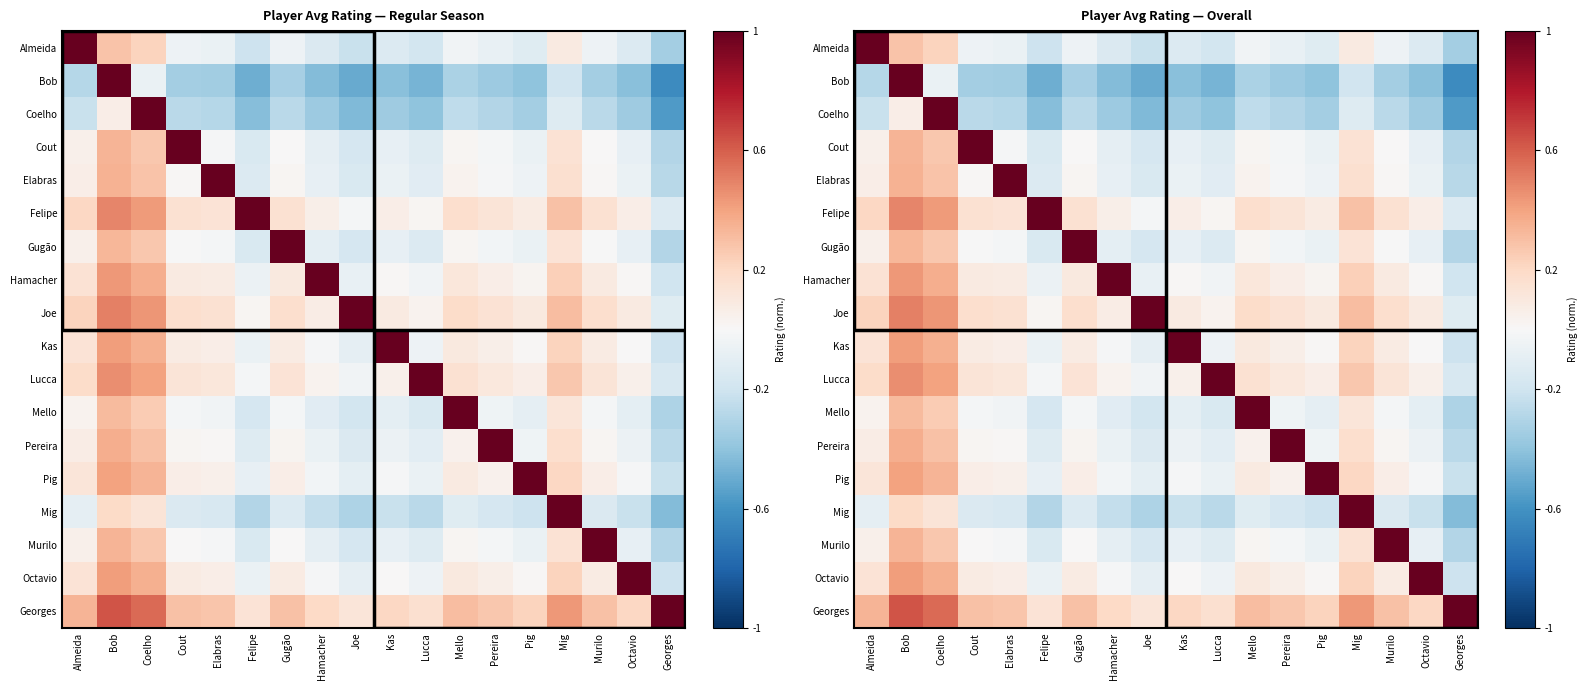

What is the greatest value displayed?

1.0